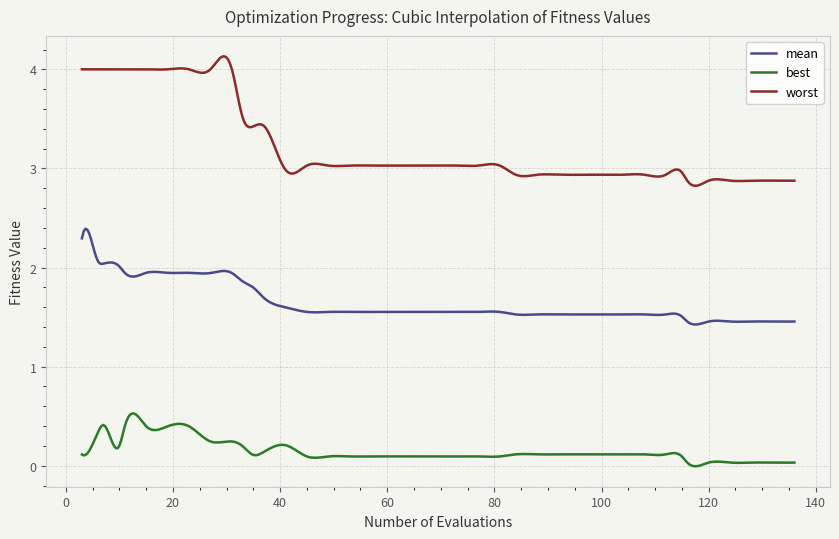

Which series has the largest total across all categories?

worst